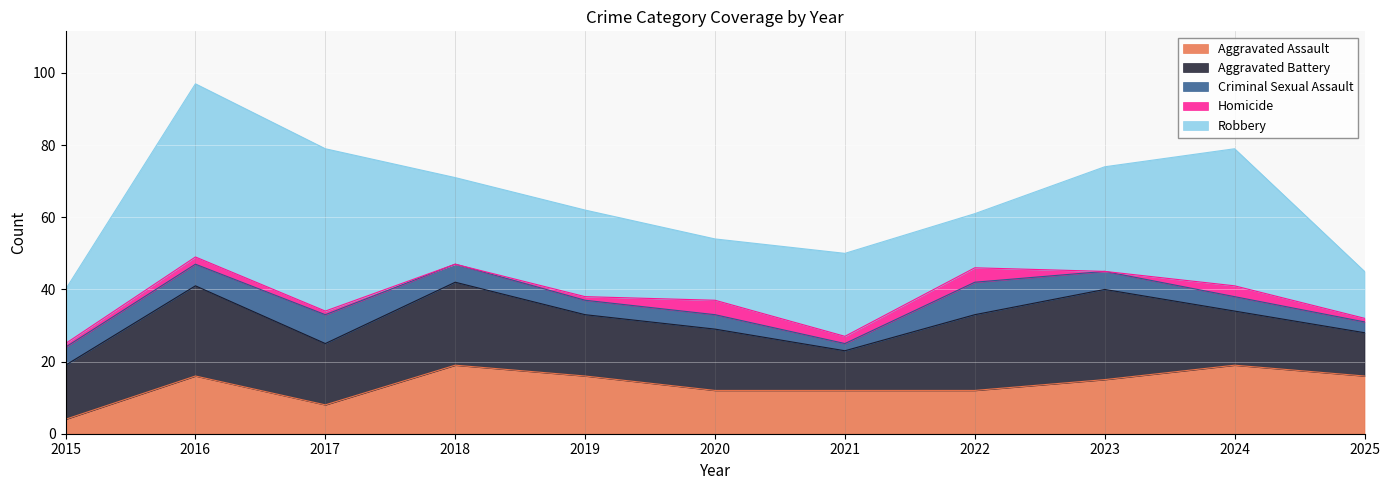

What is the value of the Homicide point at the 5th from the left?

1